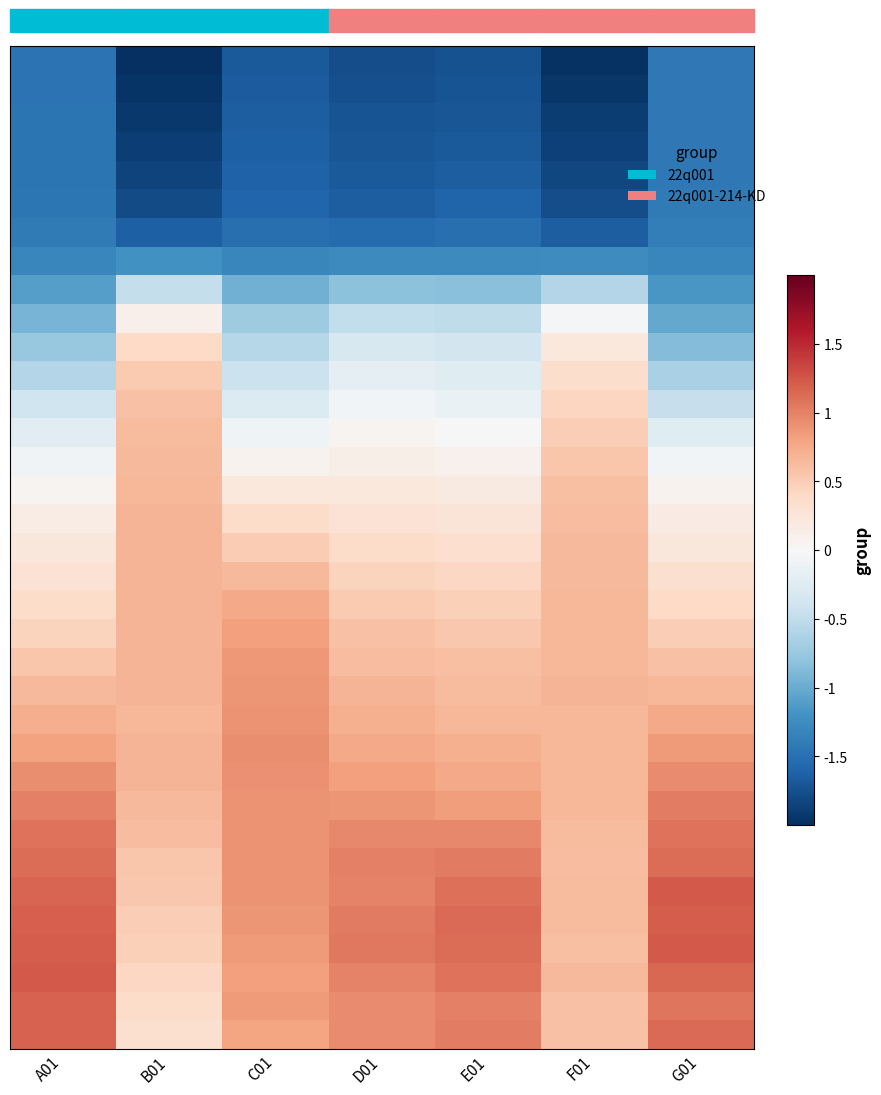

At which category is the sum across all series the highest?

C01